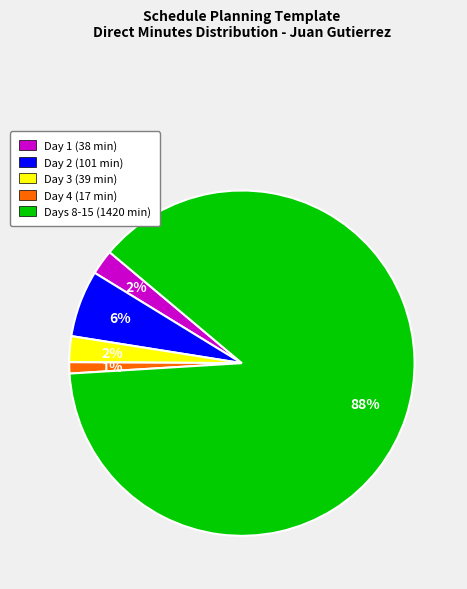

Count the number of slices in the pie.

5